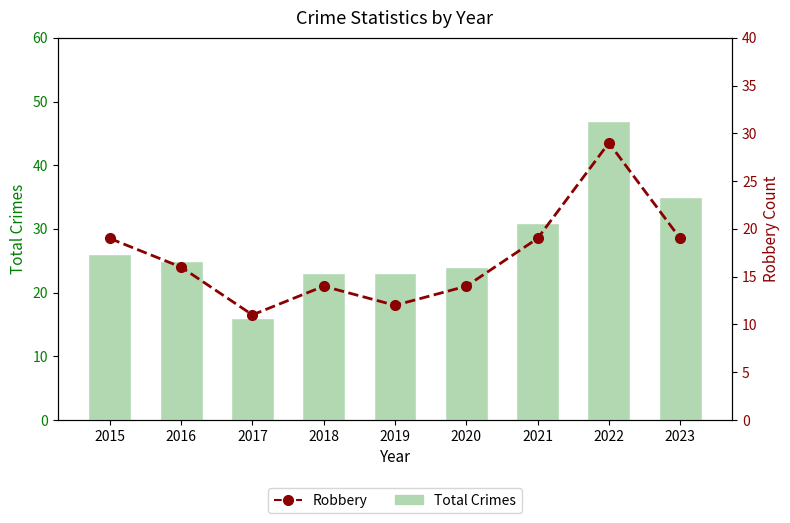

How many groups of bars are there?

9